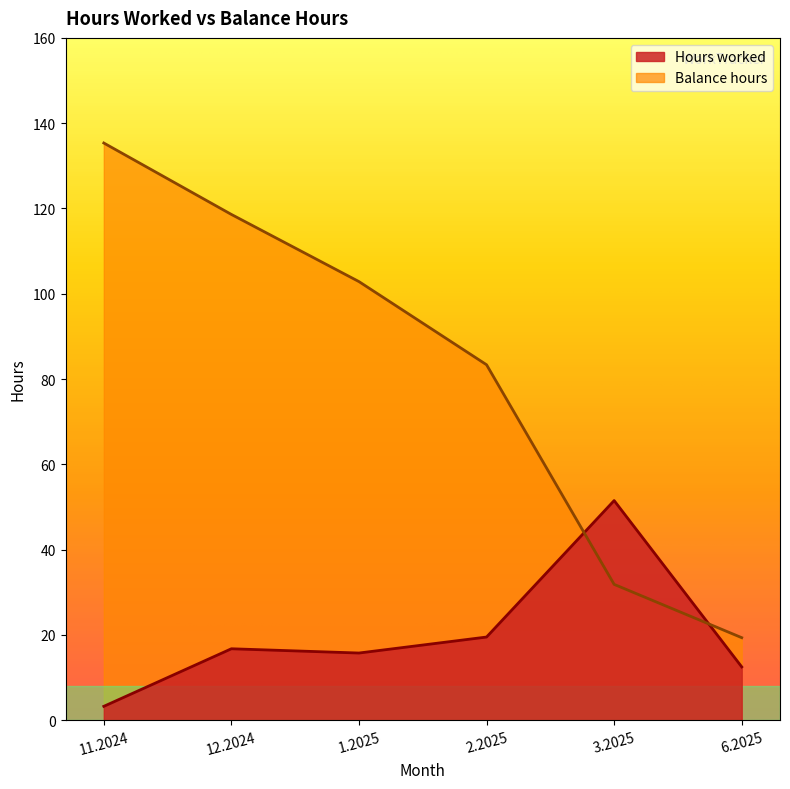

What is the difference between the maximum and minimum values in the Balance hours series?

116.0